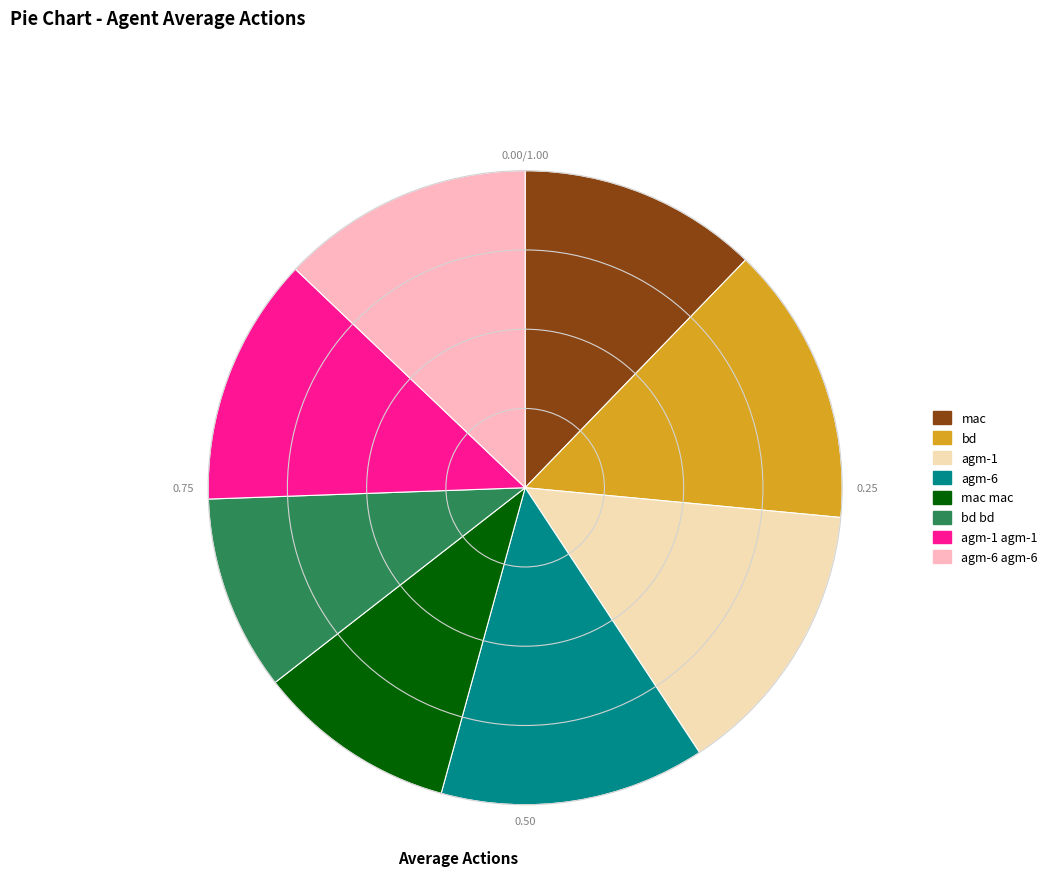

Do agm-6 and bd bd together represent more than half of the pie?

No